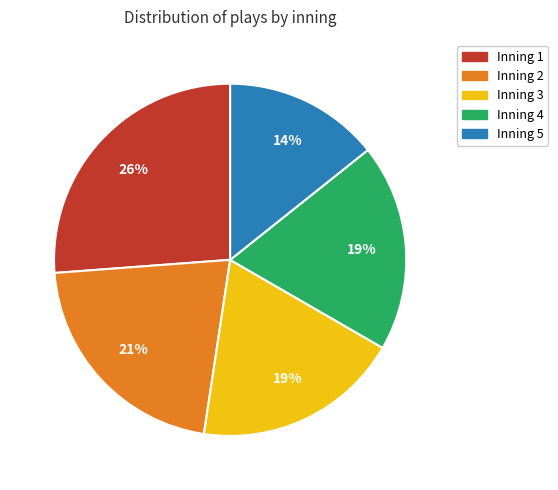

To the nearest percent, what is the average slice percentage?

20%